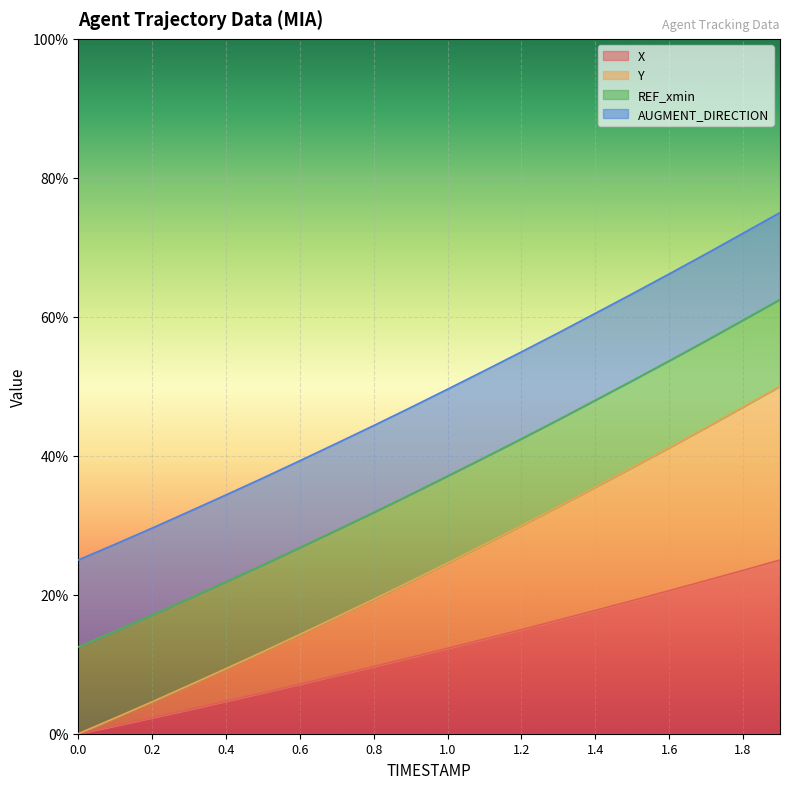

Does the chart display data point markers on the line(s)?

No